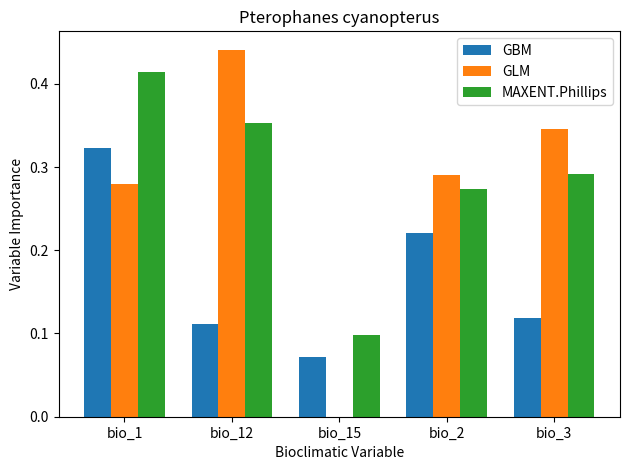

Between bio_12 and bio_2, which series saw the biggest shift?

GLM